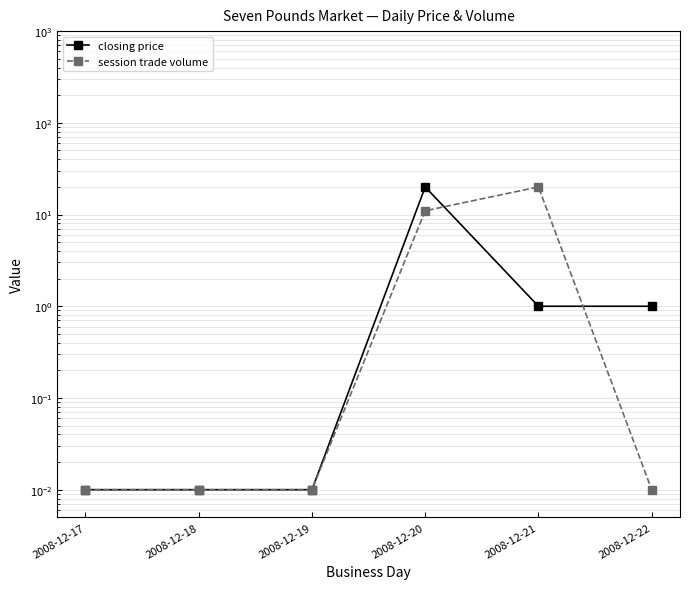

Where does the closing price series first go above 1?

2008-12-20